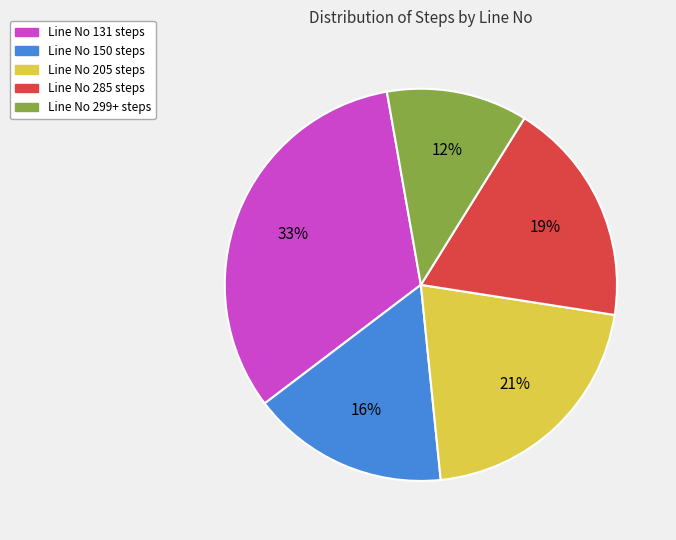

What is the largest slice in the pie chart?

Line No 131 steps